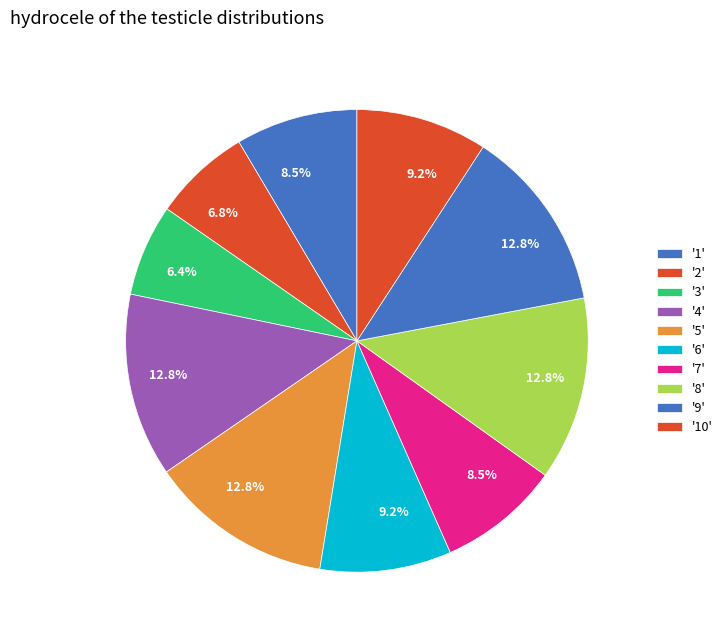

How many segments does this pie chart have?

10